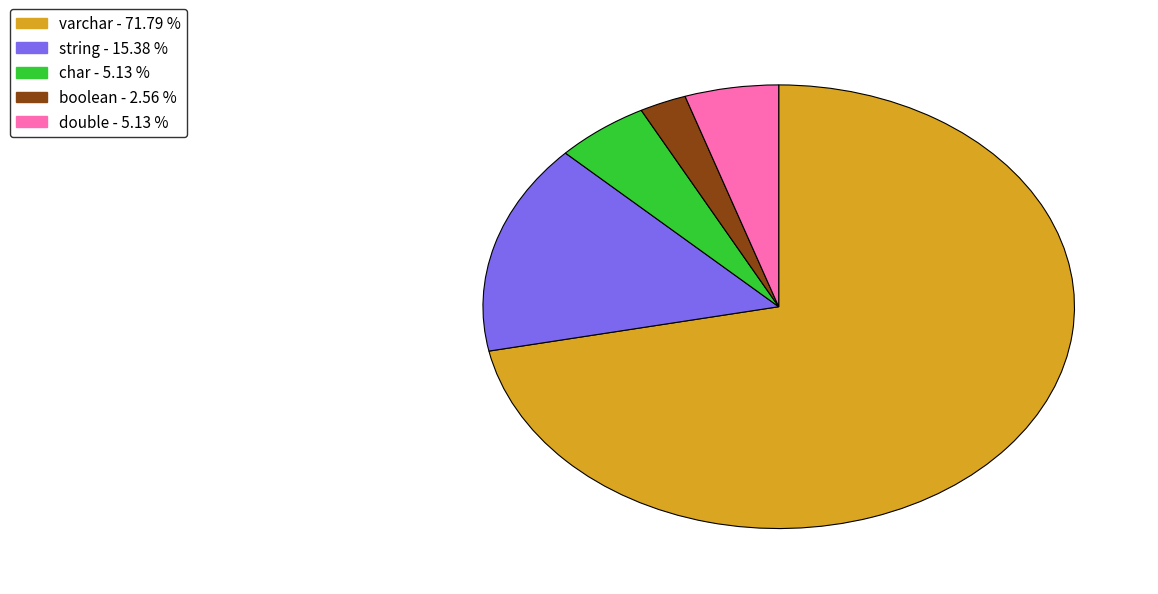

Is there a majority slice in this chart?

Yes